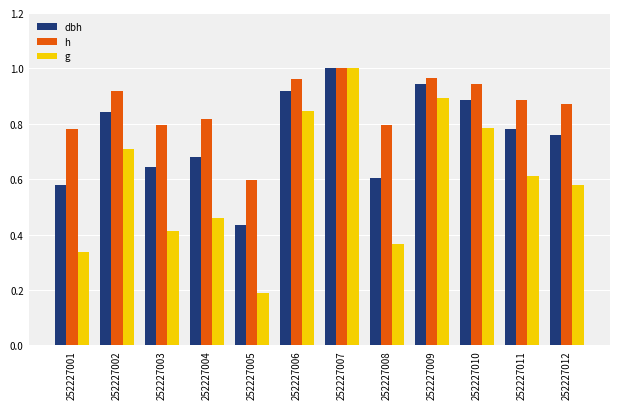

What is the sum of the dbh values at 252227004 and 252227002?

1.5